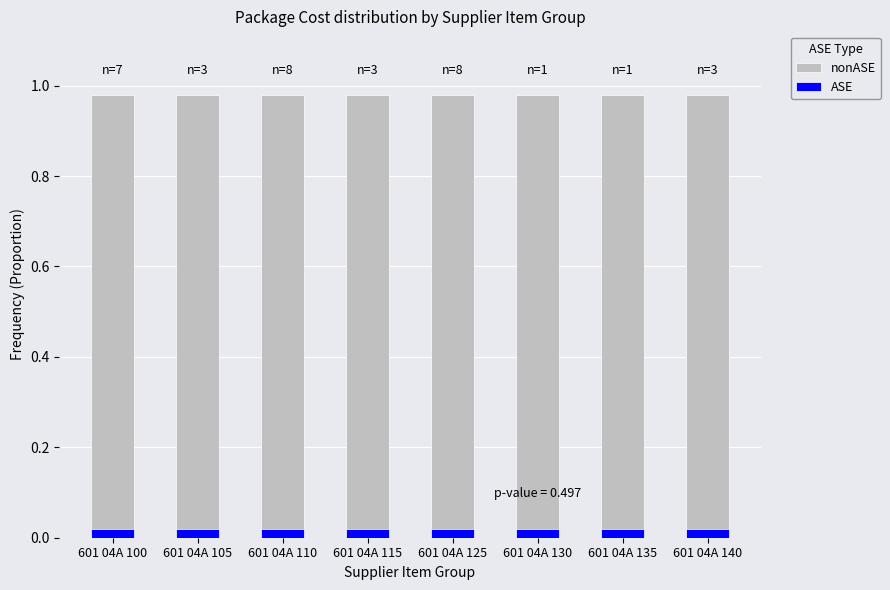

List the series in order of their peak value, highest first.

nonASE, ASE